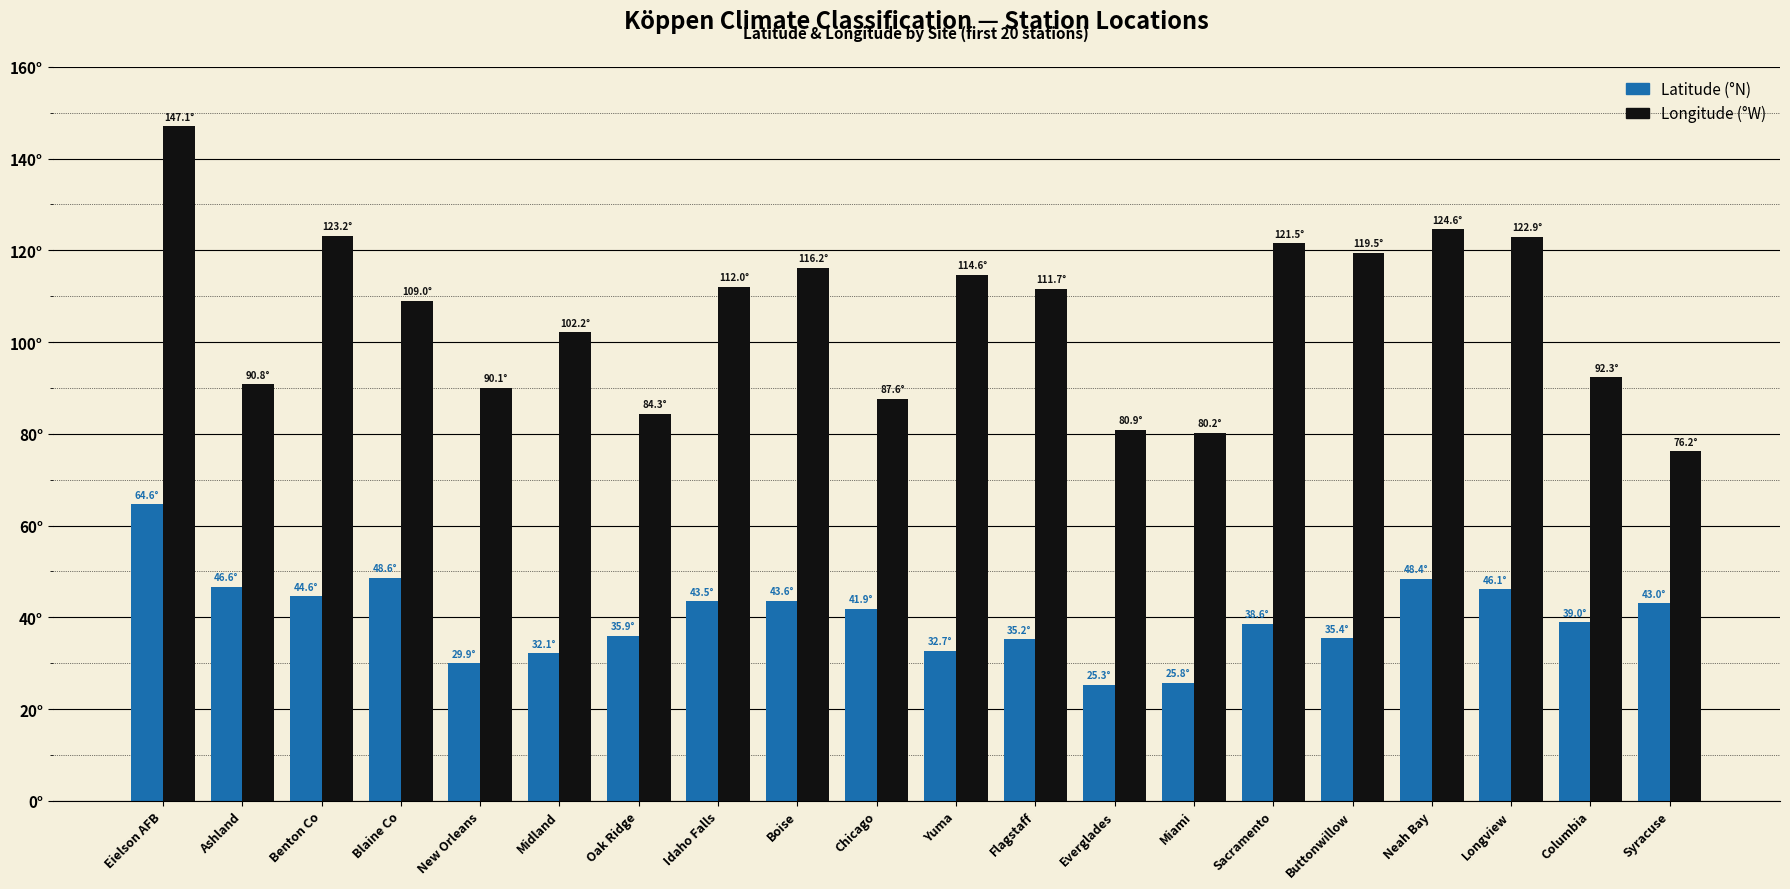

Does the chart contain stacked bars?

No